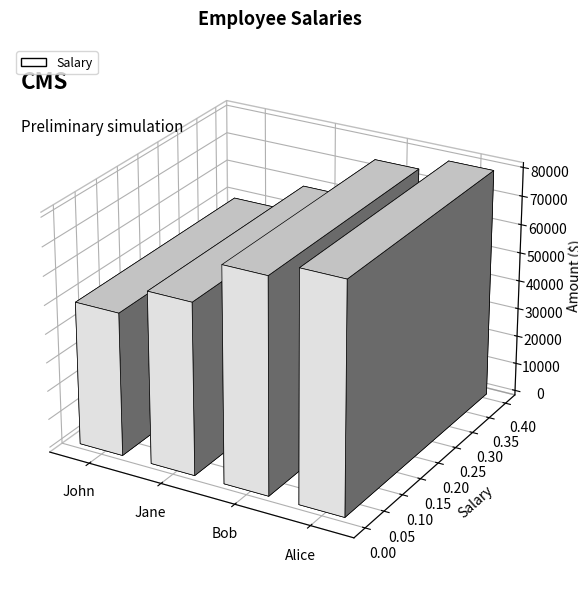

Between John and Jane, which is larger?

Jane